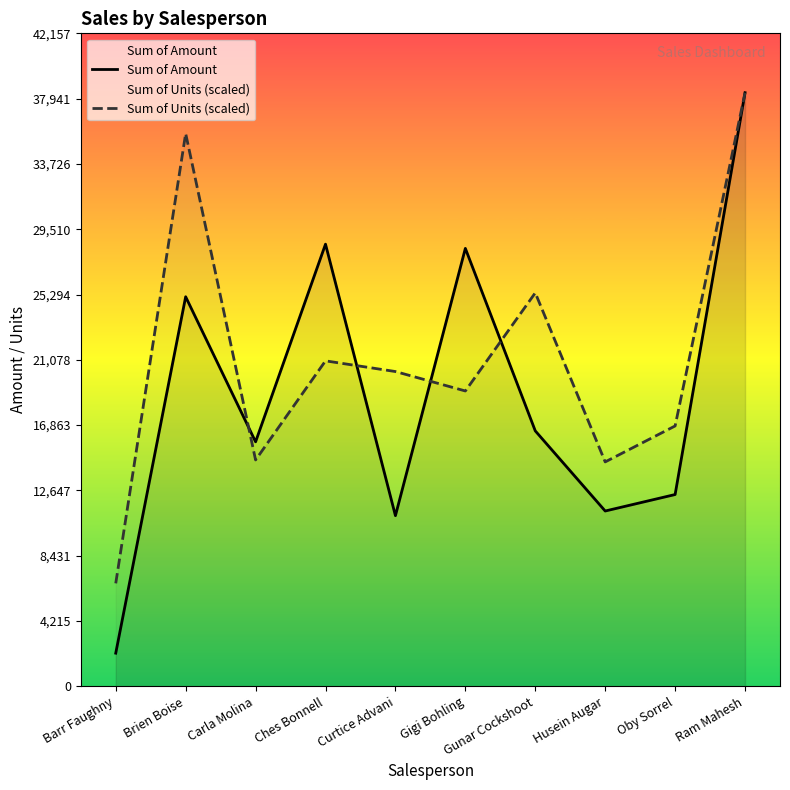

Reading left to right, transcribe all the data shown in this chart.

Sum of Amount: 2142.0	25151.0	15785.0	28546.0	11018.0	28273.0	16492.0	11319.0	12383.0	38325.0
Sum of Units (scaled): 6648.9	35690.5	14614.9	21012.9	20322.9	19068.4	25403.6	14489.5	16810.3	38325.0